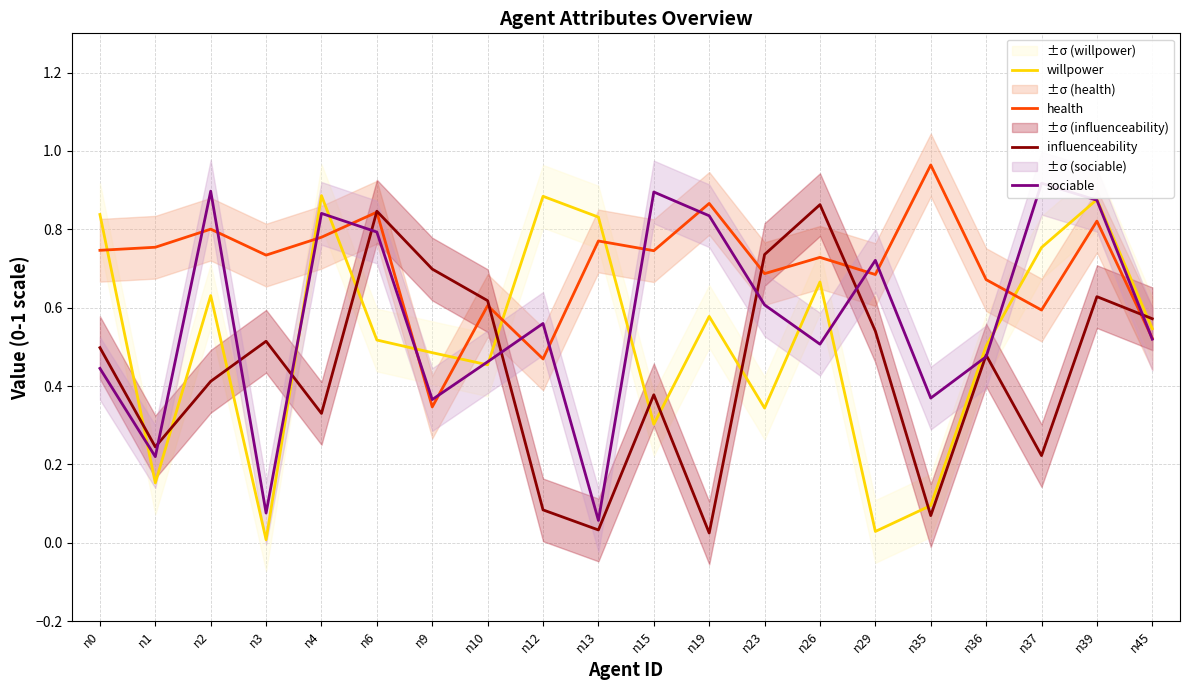

What is the total value across all series at n9?

1.9